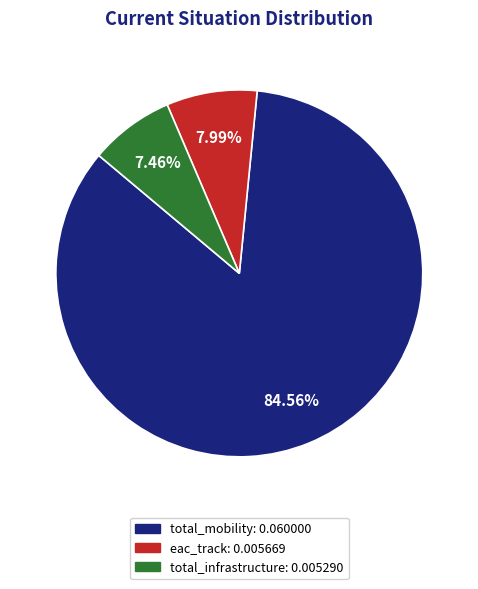

Is it true that eac_track is 17% of the pie?

False